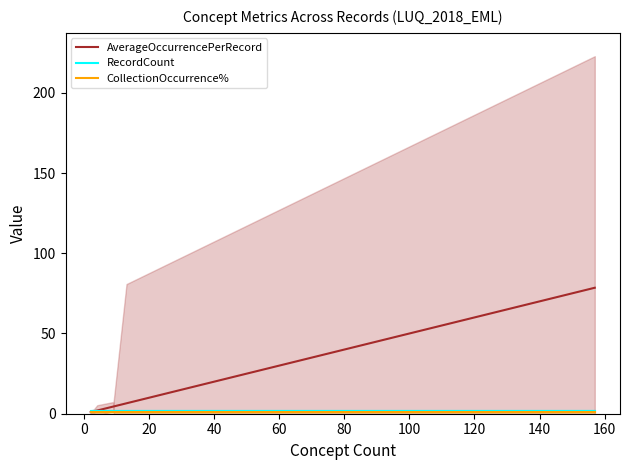

True or false: RecordCount and AverageOccurrencePerRecord cross at least once.

False